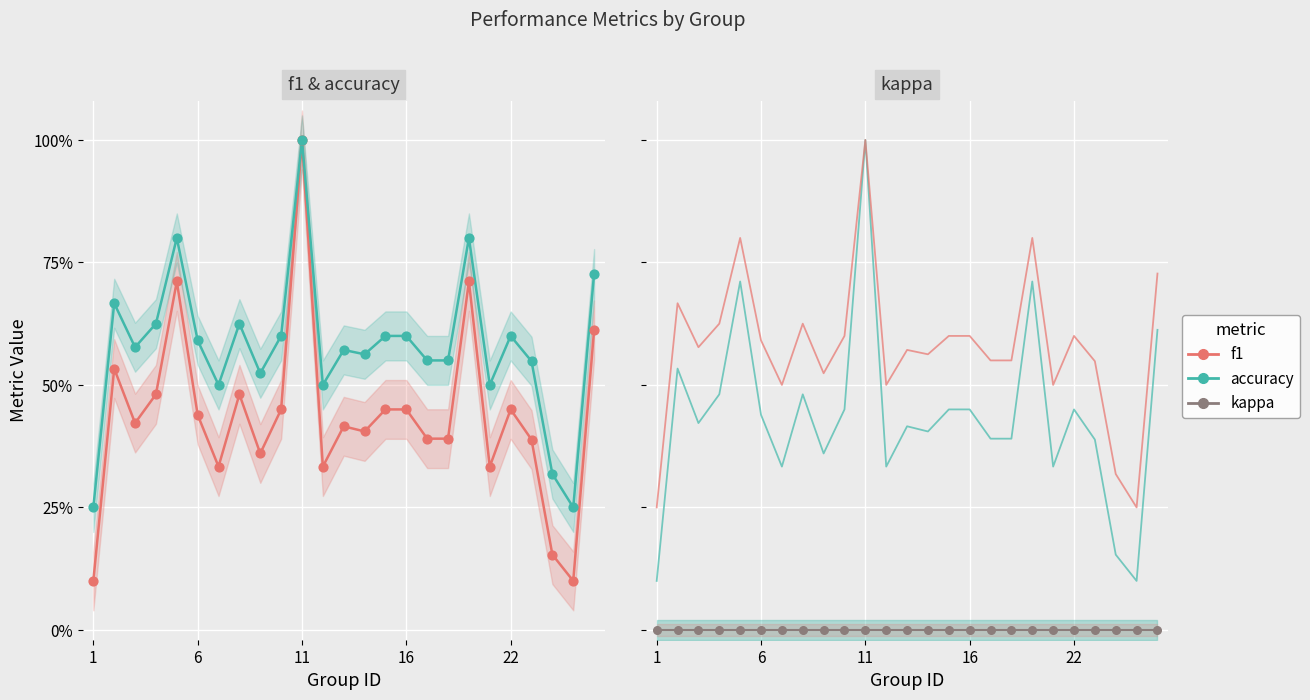

Which series reaches the minimum Y coordinate?

kappa